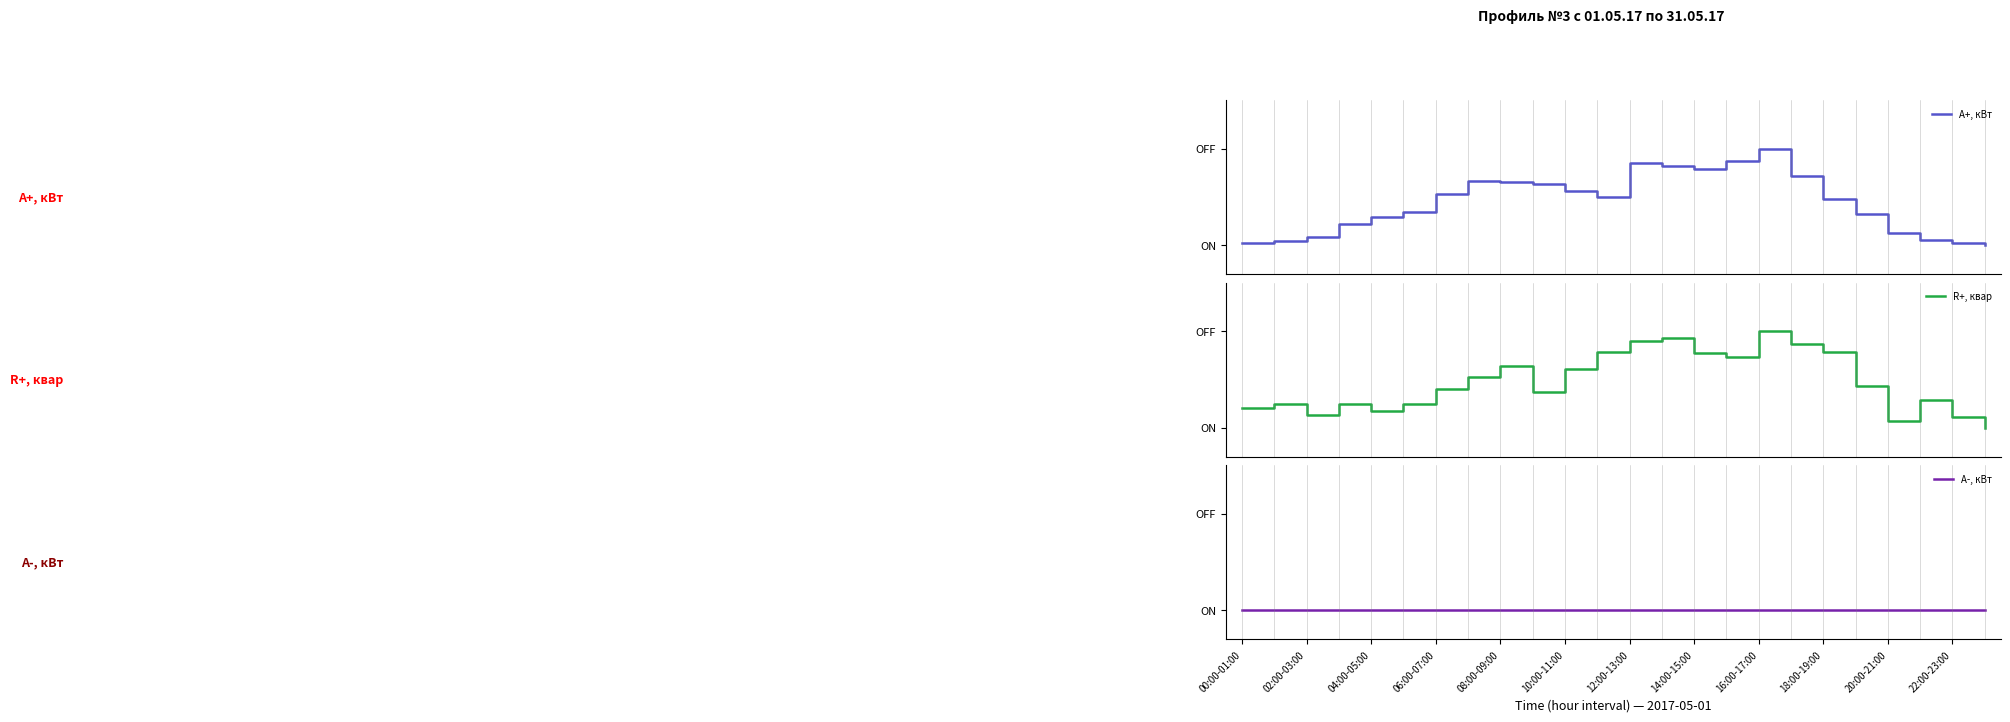

True or false: A-, кВт has more than 1 interior local peaks.

False